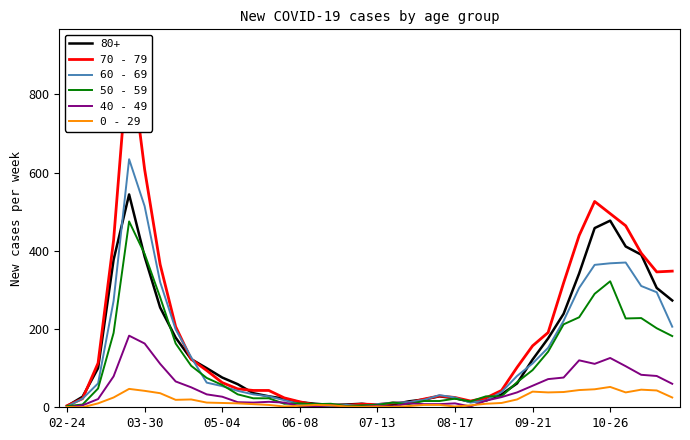

How many values in the 40 - 49 series exceed 26?

19